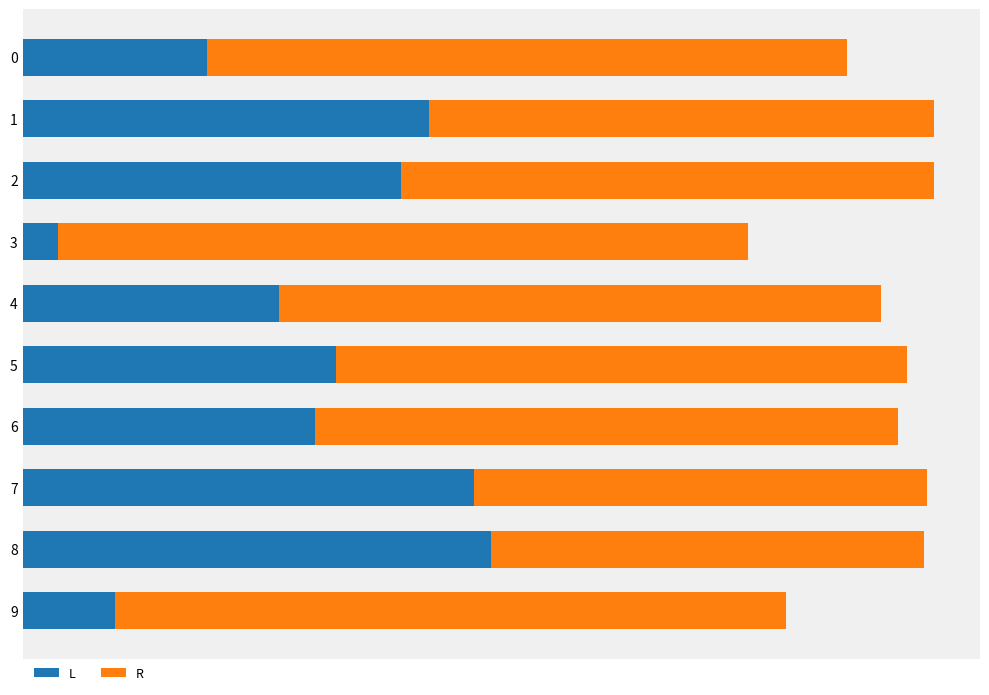

What are all the series names shown in the legend?

L, R